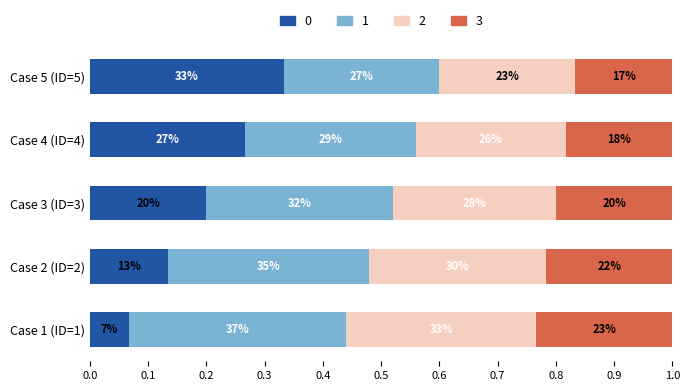

What are all the series names shown in the legend?

0, 1, 2, 3